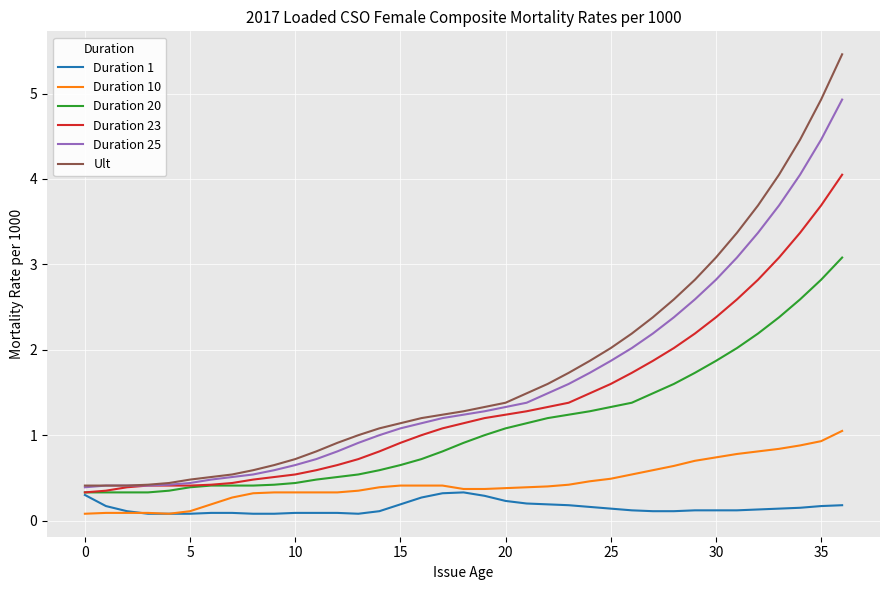

What is the minimum value for Duration 23?

0.3